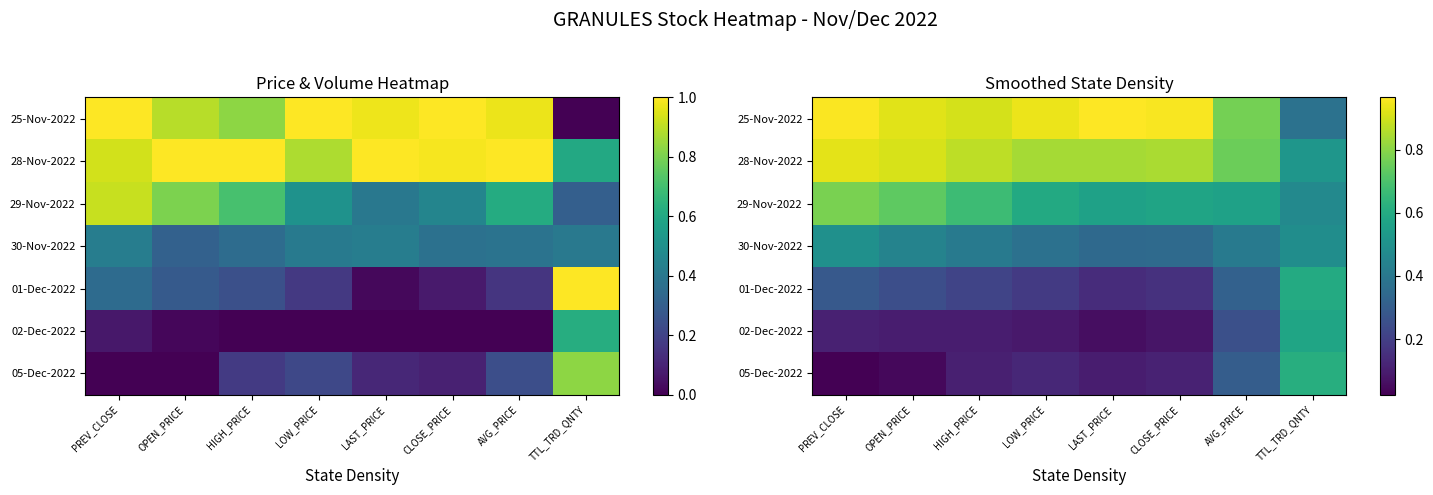

What is the average value of the 29-Nov-2022 series?

0.6